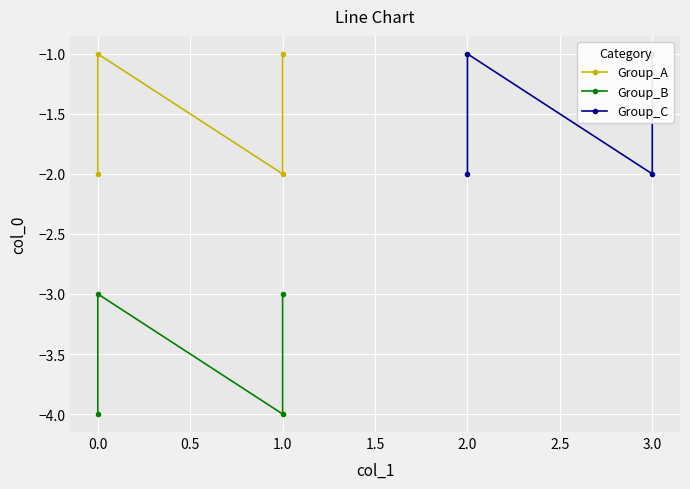

Between 0.0 and 0.5, which series saw the biggest shift?

Group_A